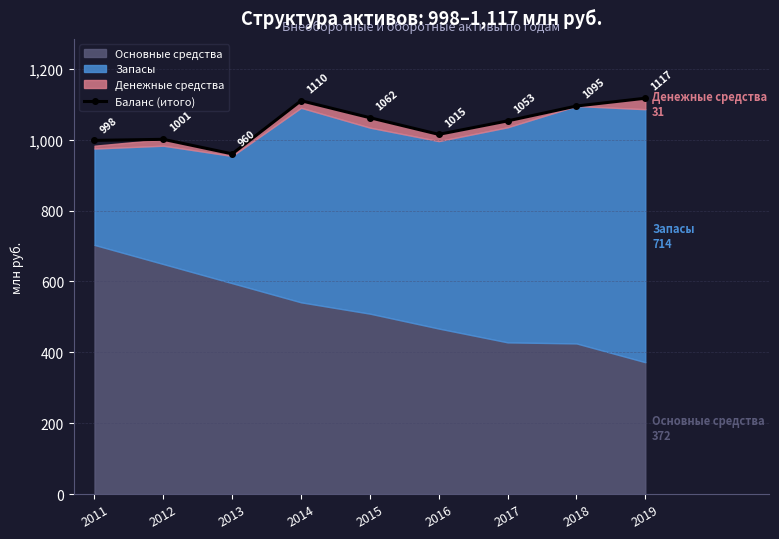

Where does the data first go above 1053?

2014